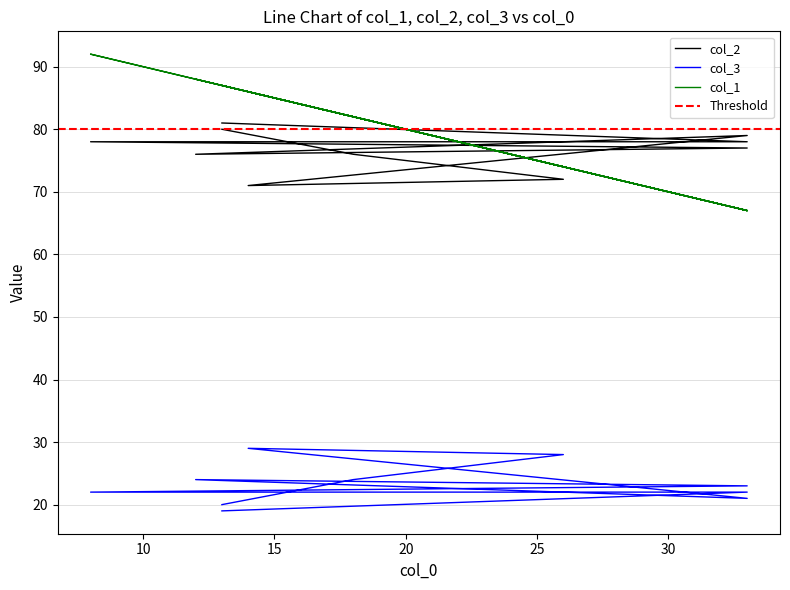

How many data points in col_3 are less than 23?

5